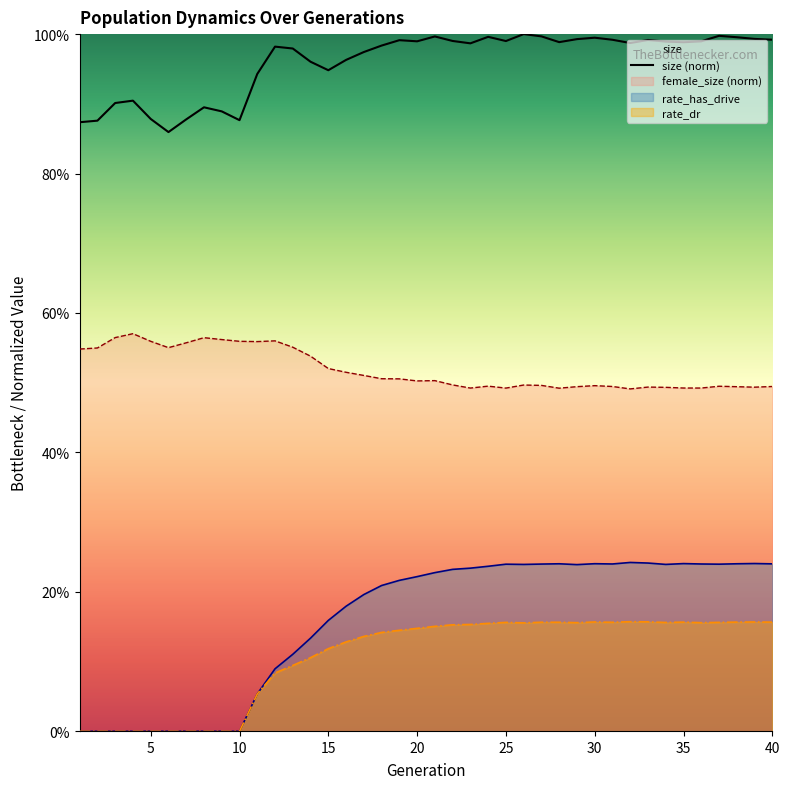

How many lines are shown in the chart?

4